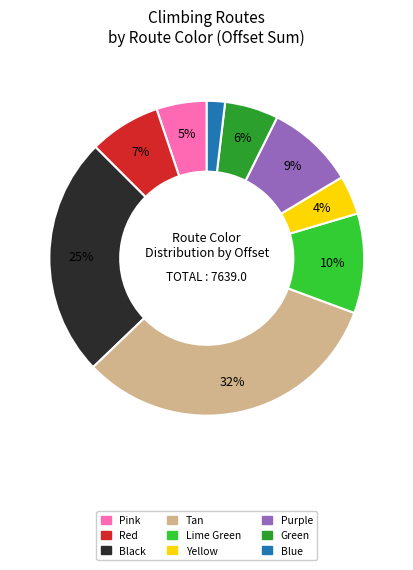

Does any single category account for the majority?

No